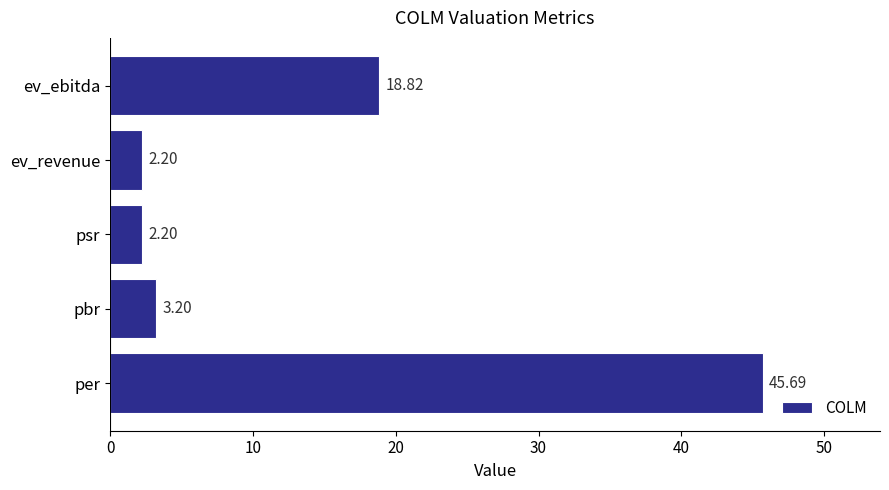

How many bars are there in total?

5